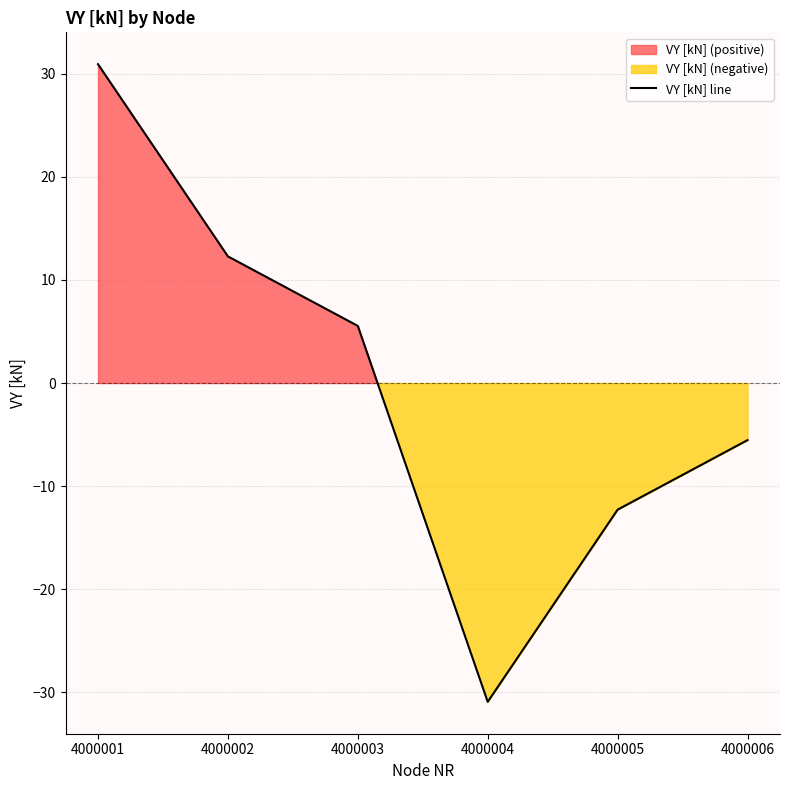

How many points are lower than both their immediate neighbors (excluding endpoints)?

1